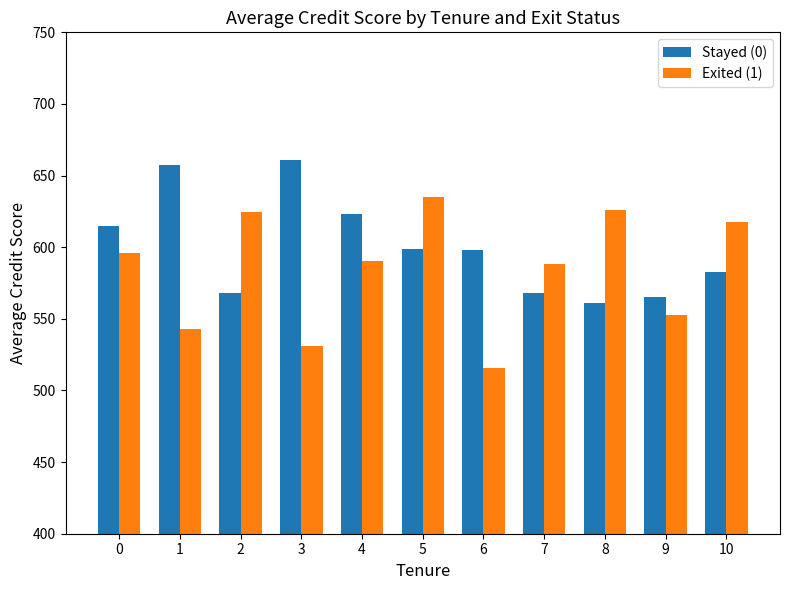

What is the sum of all Stayed (0) values?

6598.3